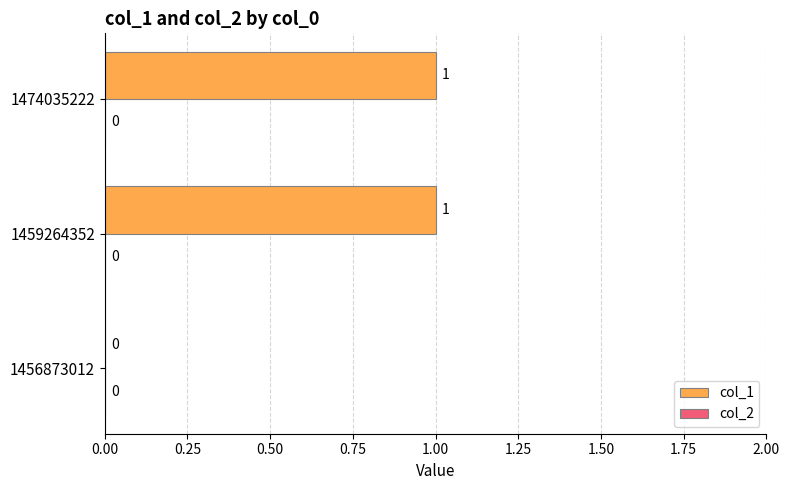

Which has a higher value, 1459264352 or 1456873012?

1459264352